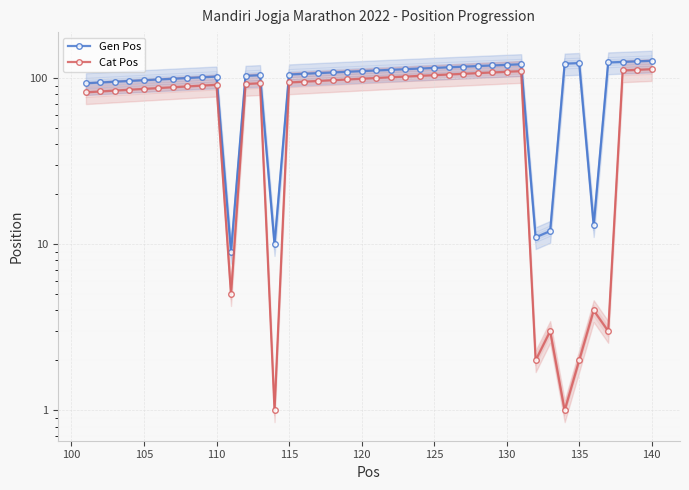

In Gen Pos, how many points are lower than both neighbors (excluding endpoints)?

4